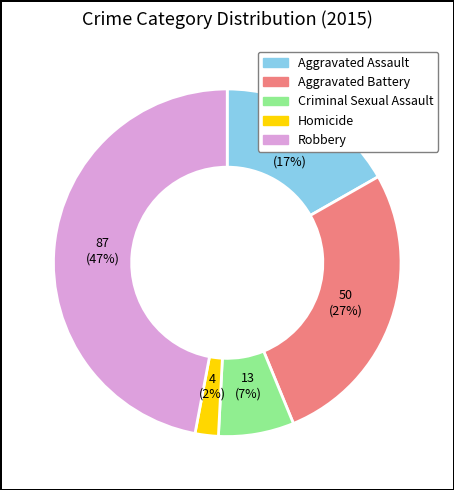

Do Aggravated Assault and Criminal Sexual Assault together represent more than half of the pie?

No